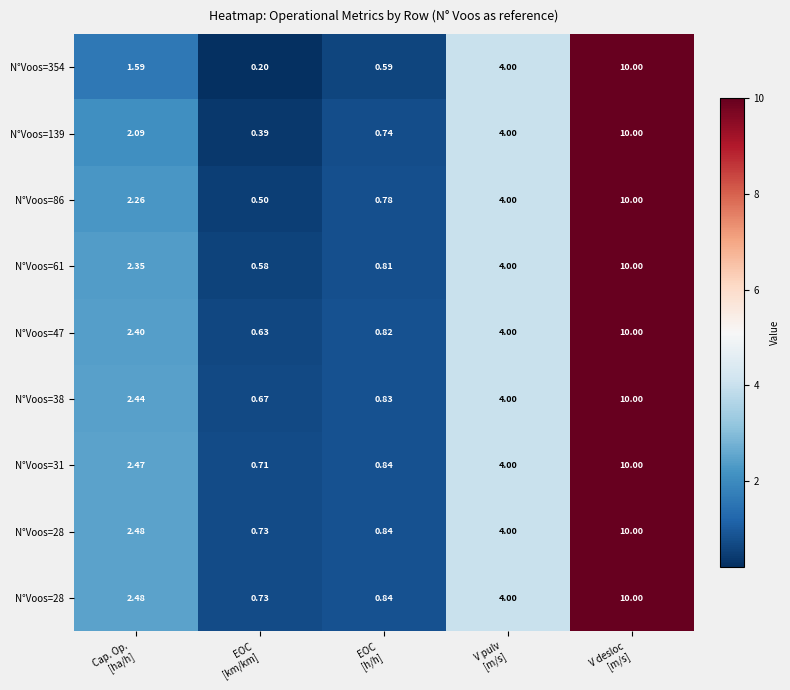

At which category is the sum across all series the highest?

V desloc
[m/s]